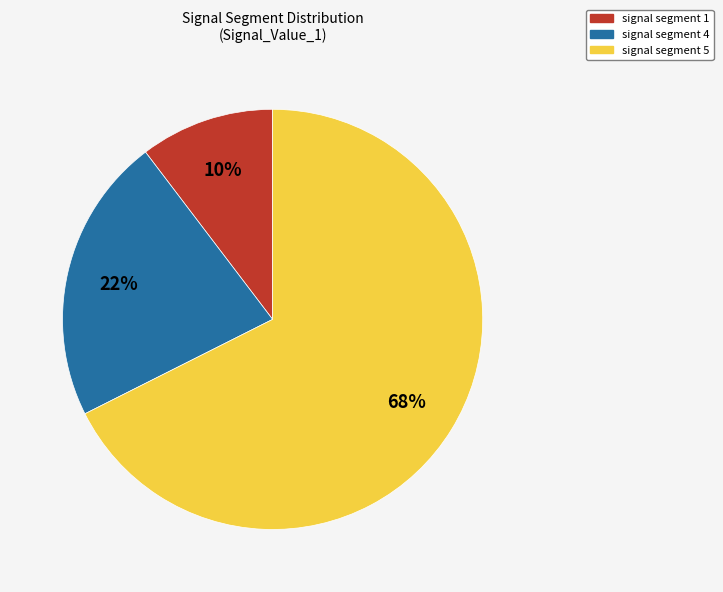

Which has a higher value, signal segment 1 or signal segment 4?

signal segment 4